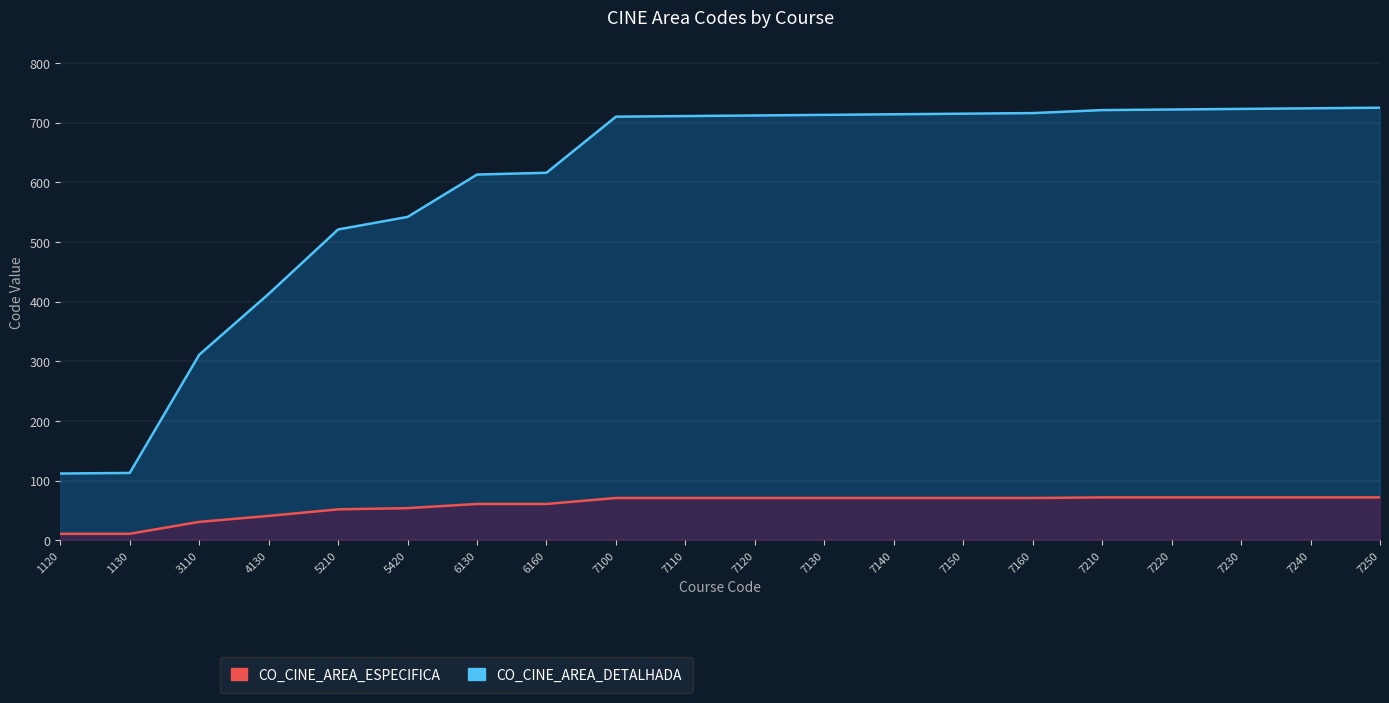

Where does the CO_CINE_AREA_ESPECIFICA series first go above 71?

7210